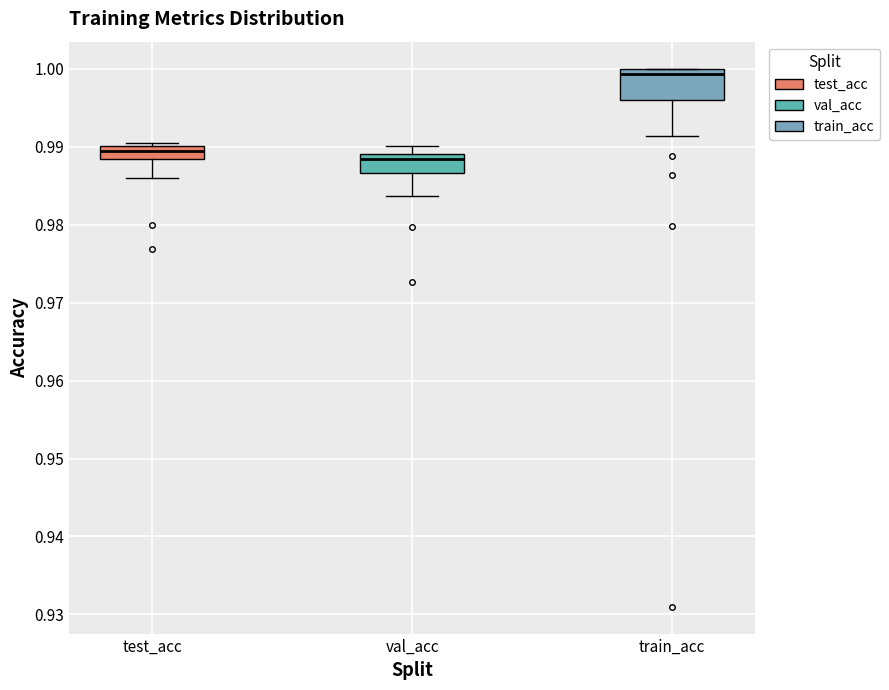

Reading left to right, transcribe this box plot: for each box, give where its median line is, the range the box spans, and where its two whiskers end, as read against the y-axis. The values are not printed on the chart, so give them approximately, as read against the axis.

test_acc: median 0.989, box 0.988 to 0.990, whiskers 0.986 to 0.990 (just above the box's upper edge)
val_acc: median 0.988, box 0.987 to 0.989, whiskers 0.984 to 0.990
train_acc: median 0.999, box 0.996 to 1.000, whiskers 0.991 to 1.000